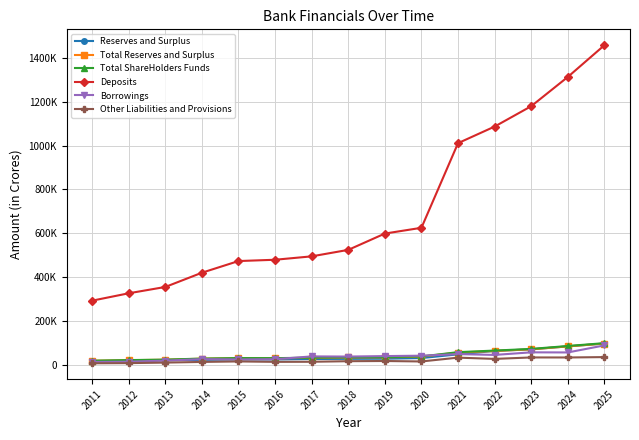

Between 2015 and 2018, which is larger?

2018